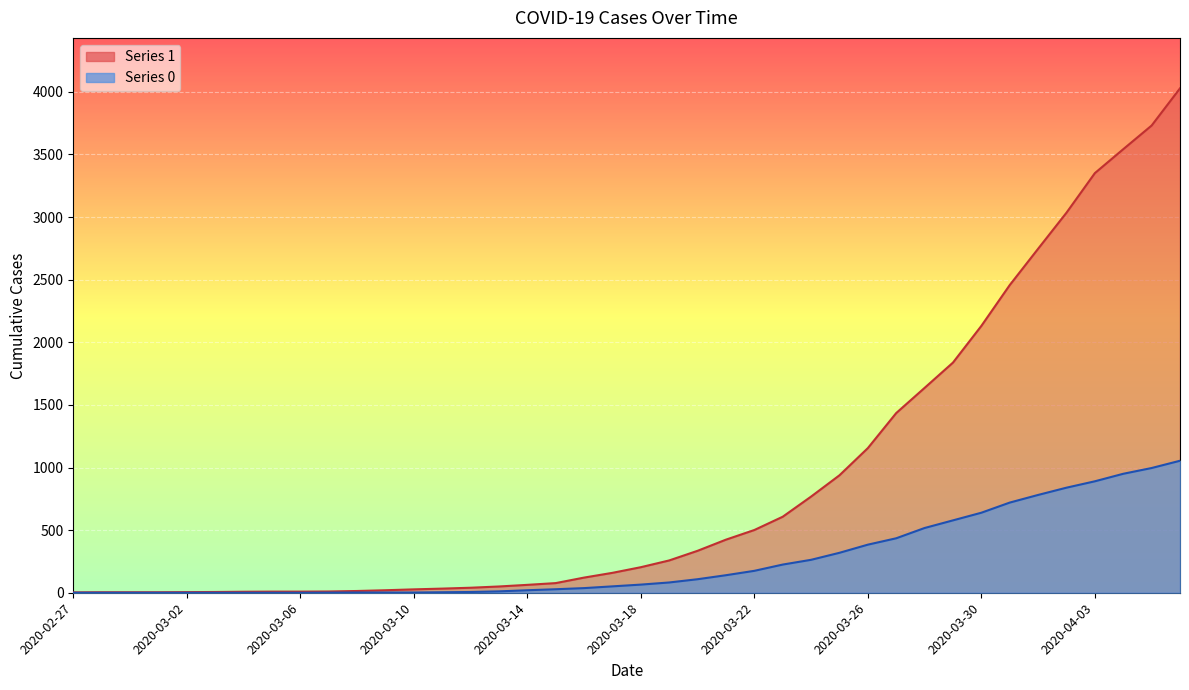

Where does the 1 series first go above 204?

2020-03-19